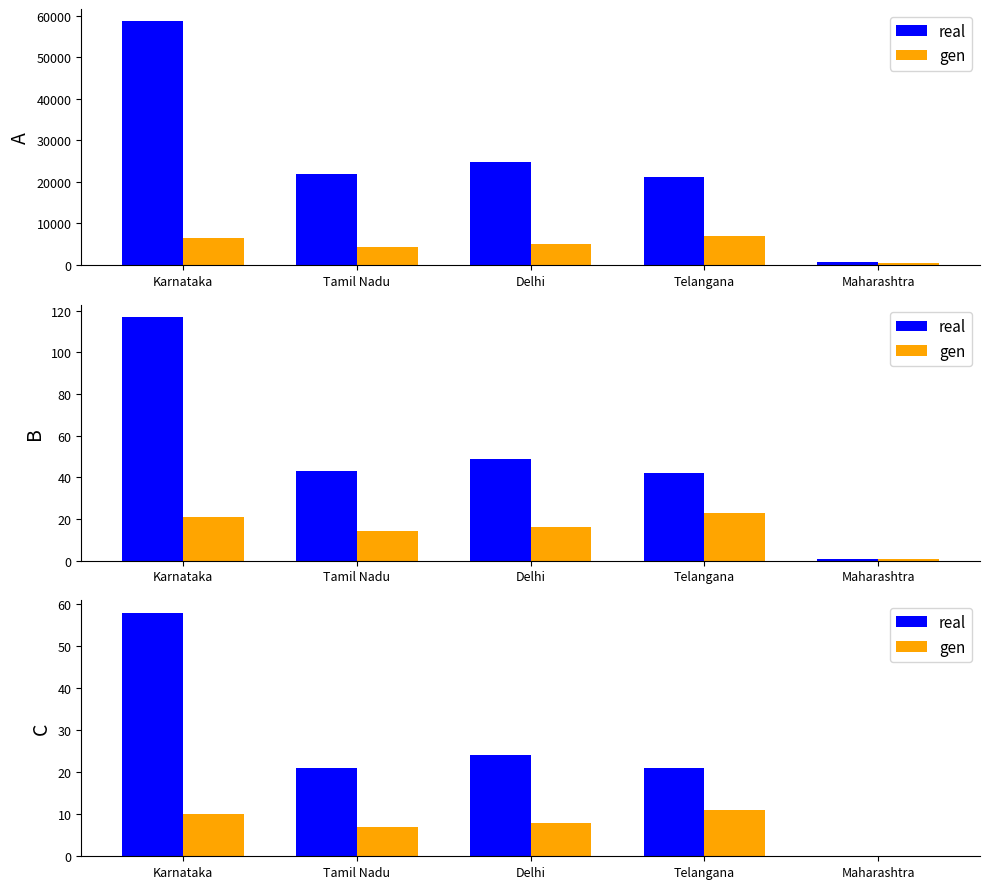

At which label does gen reach its minimum?

Maharashtra